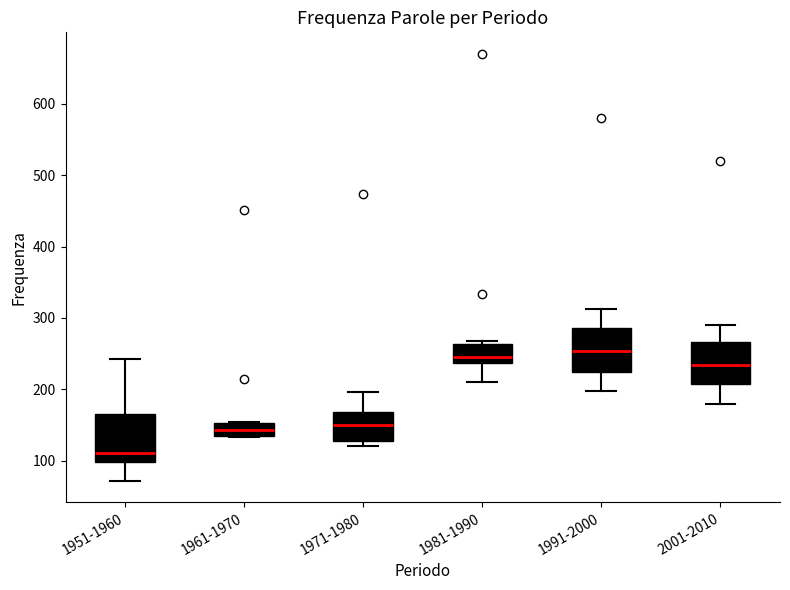

Where does the median line of the box for 1951-1960 sit on the y-axis? The values are not printed on the chart, so give them approximately, as read against the axis.

110